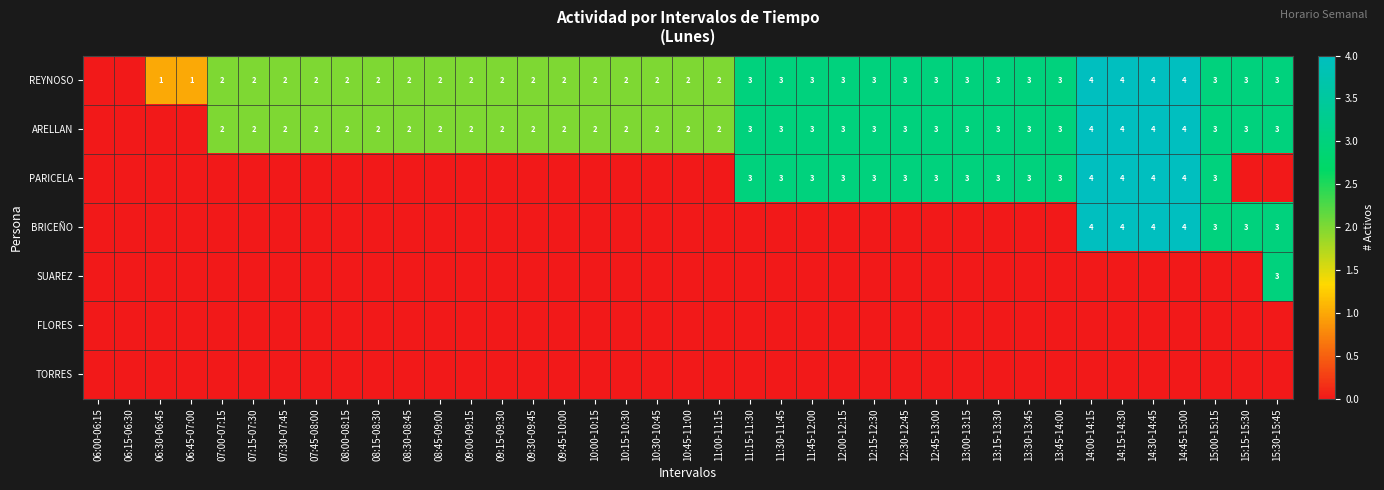

The value of ARELLAN at 11:45-12:00 is 5. True or false?

False